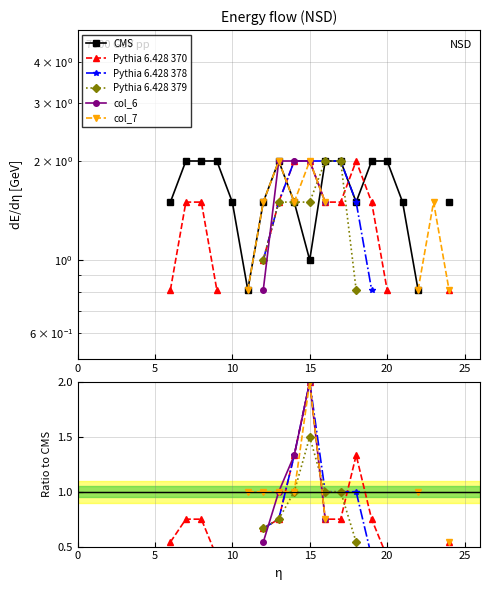

Is the value of Pythia 6.428 378 at 20 greater than the value of col_6 at 21?

No